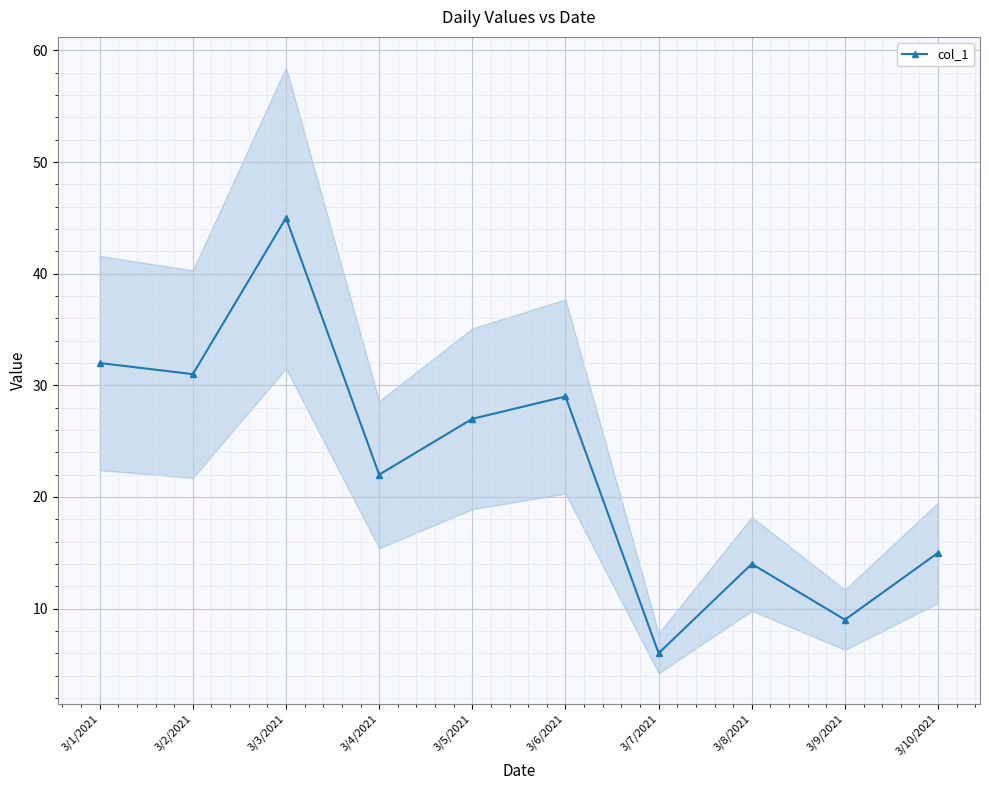

What is the ratio of the value at 3/7/2021 to the value at 3/10/2021?

0.4